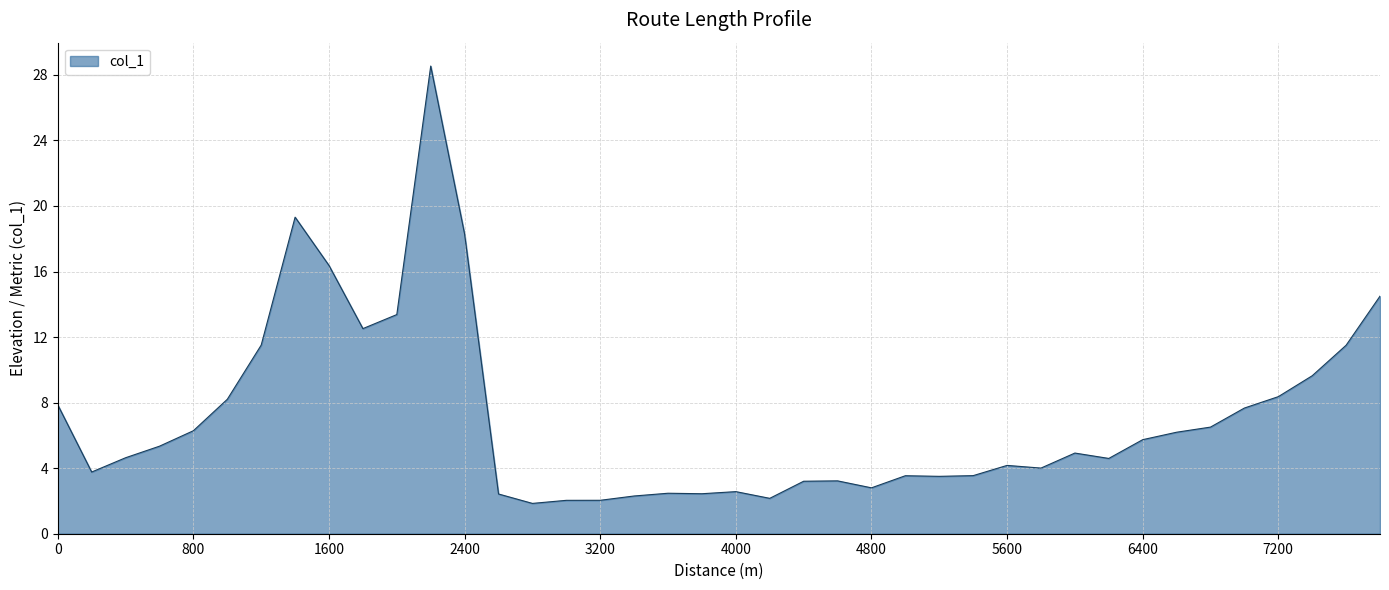

What is the maximum value shown in the chart?

28.5